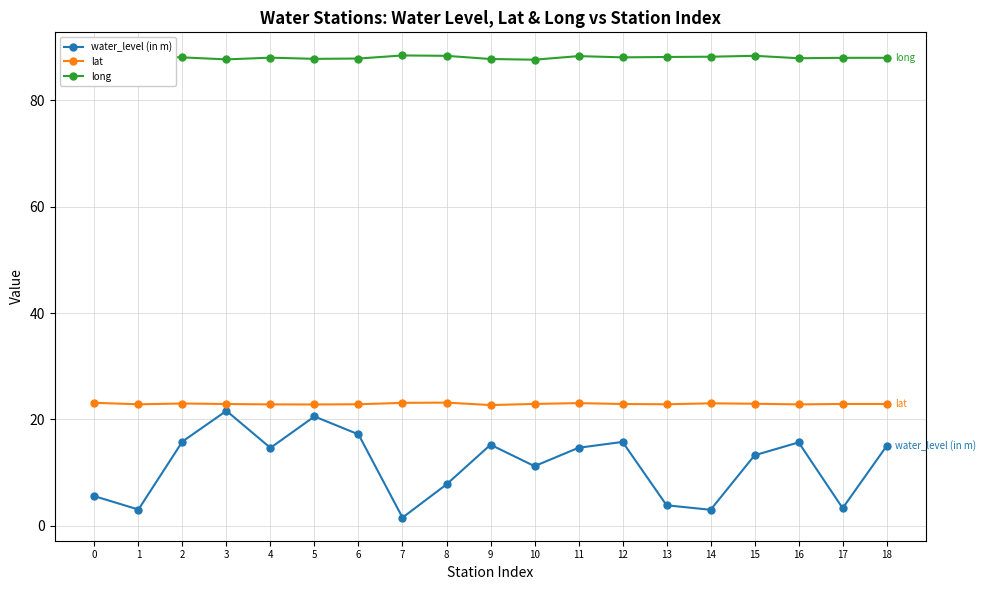

What is the total value across all series at 6?

127.9